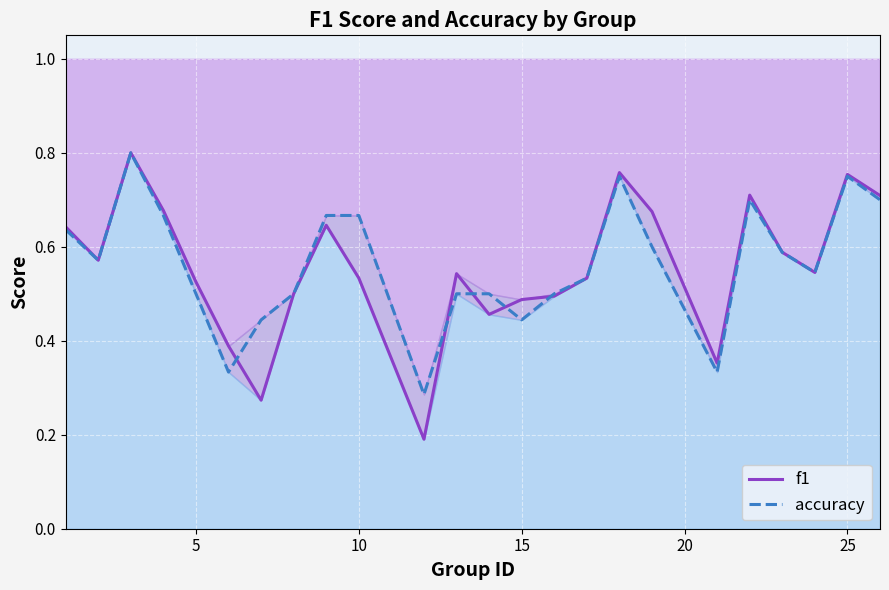

What is the difference between the second highest and minimum values in the accuracy series?

0.5